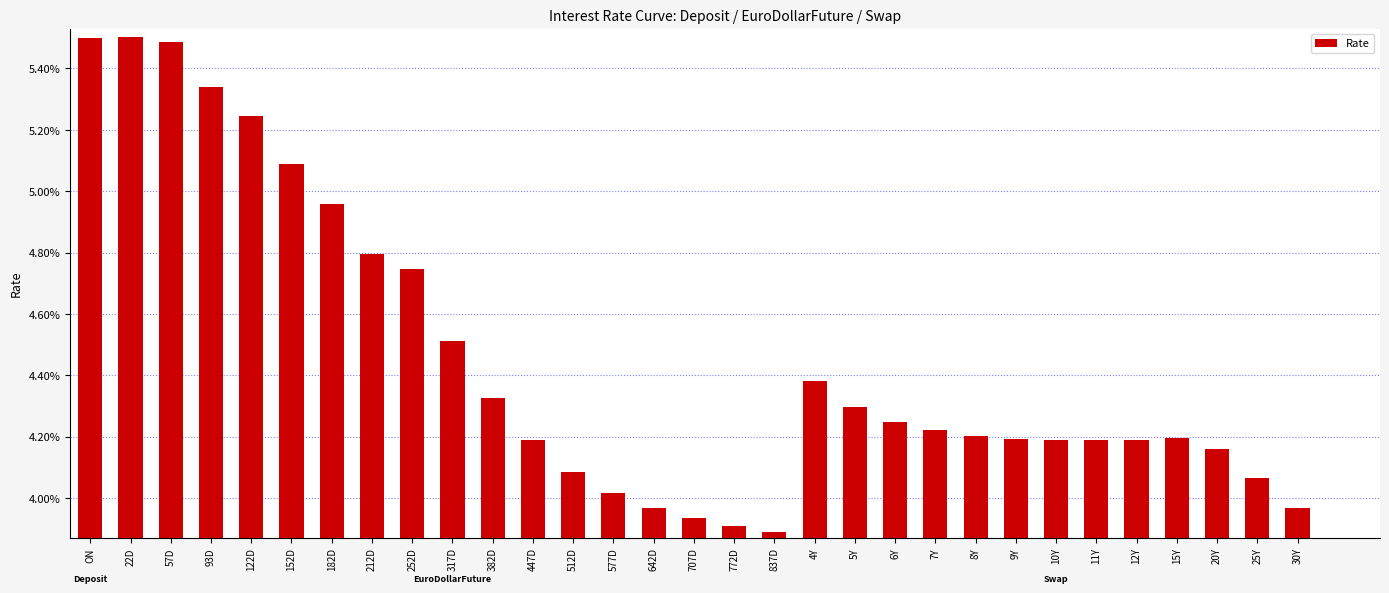

List the labels in order of value, smallest first.

837D, 772D, 707D, 30Y, 642D, 577D, 25Y, 512D, 20Y, 11Y, 447D, 10Y, 12Y, 9Y, 15Y, 8Y, 7Y, 6Y, 5Y, 382D, 4Y, 317D, 252D, 212D, 182D, 152D, 122D, 93D, 57D, ON, 22D